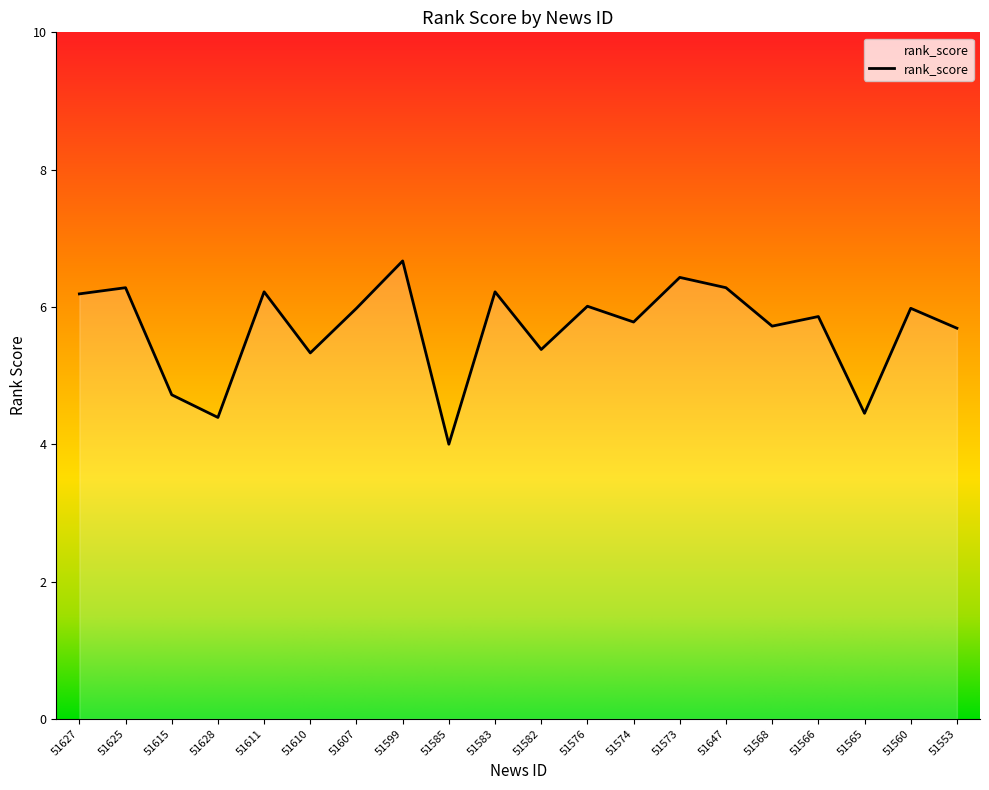

What is the greatest value displayed?

6.7